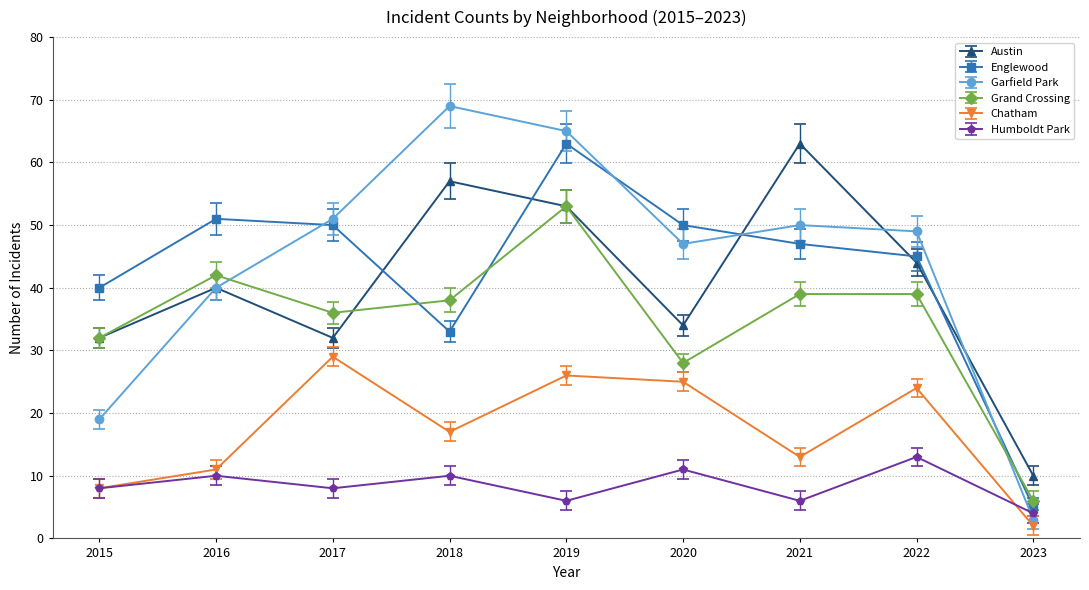

What is the value of the Chatham point at the 7th from the left?

13